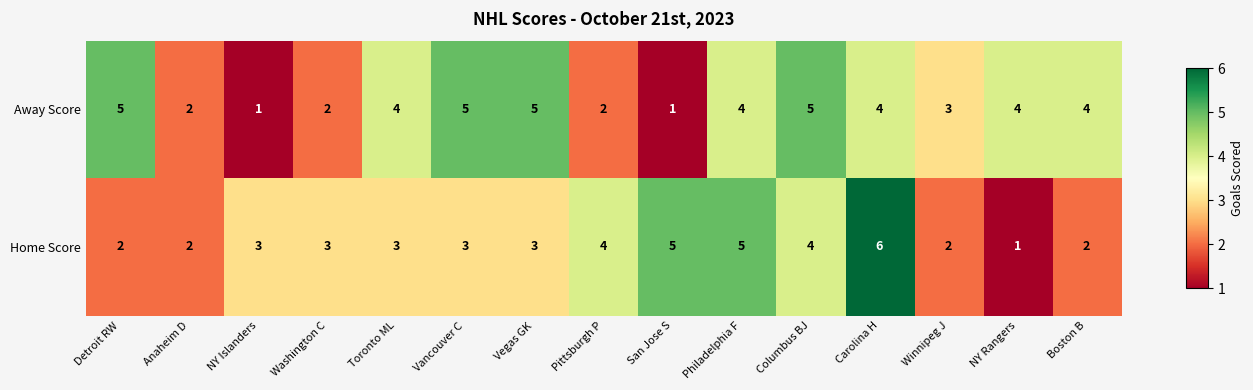

The value of Home Score at Winnipeg J is 3. True or false?

False